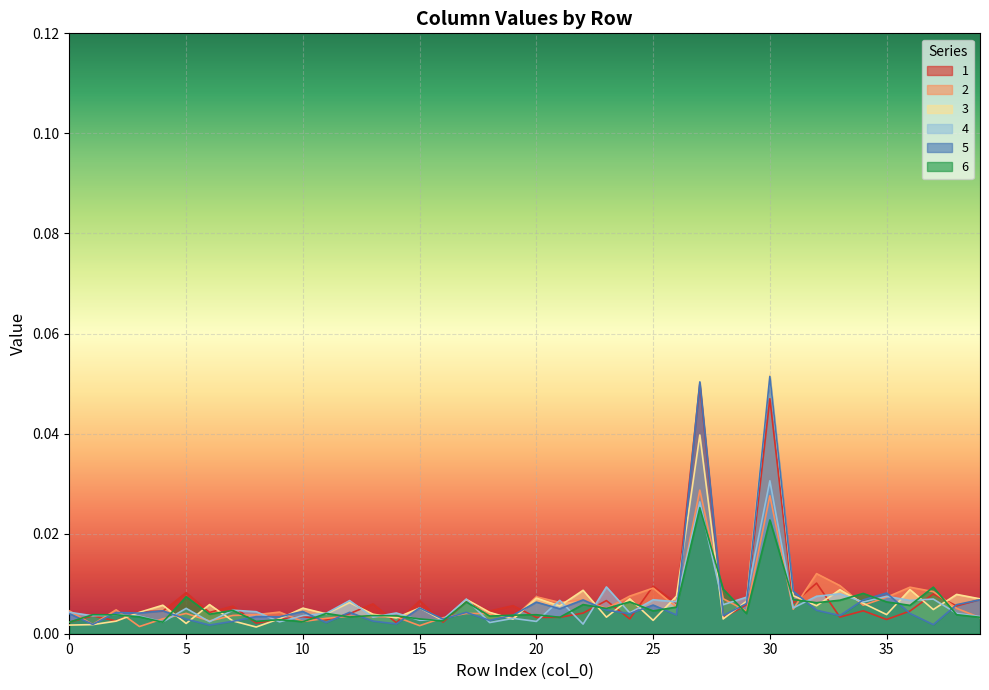

The 5 series shows 0.0 at 29. True or false?

True